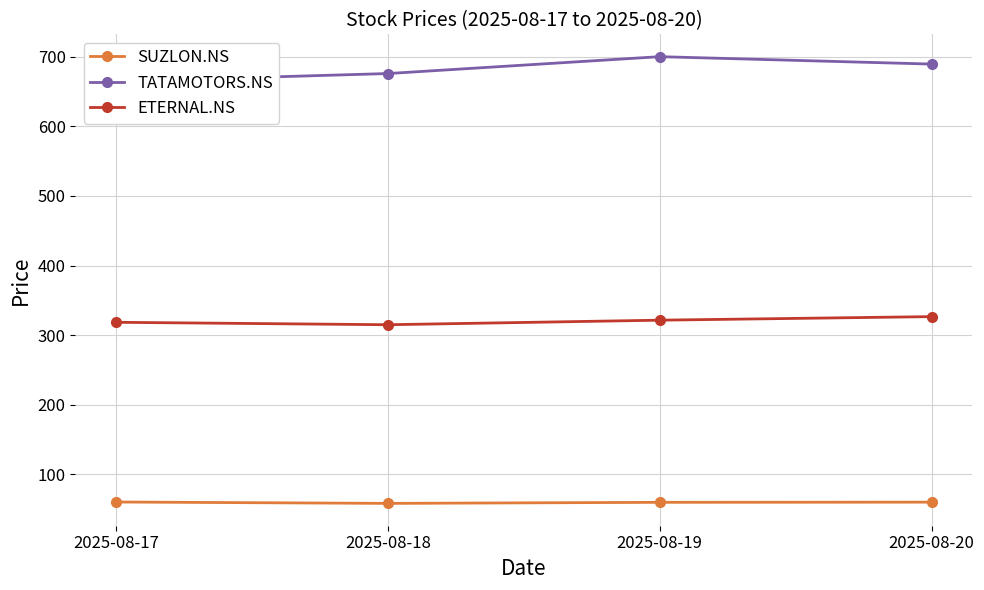

At which category is the sum across all series the highest?

2025-08-19